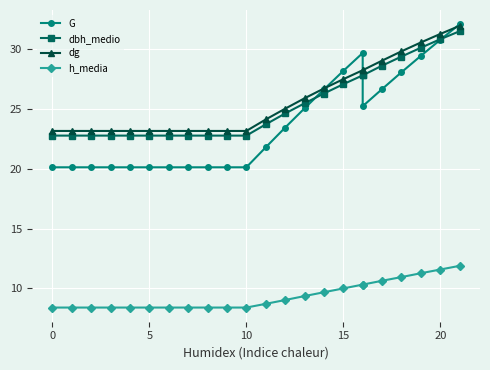

True or false: dg has more than 1 interior local peaks.

False